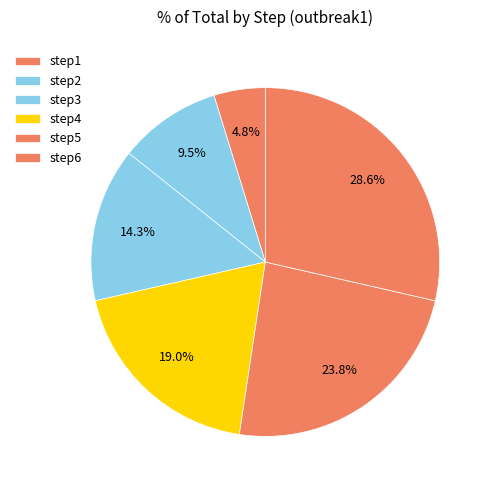

How many slices are in this pie chart?

6